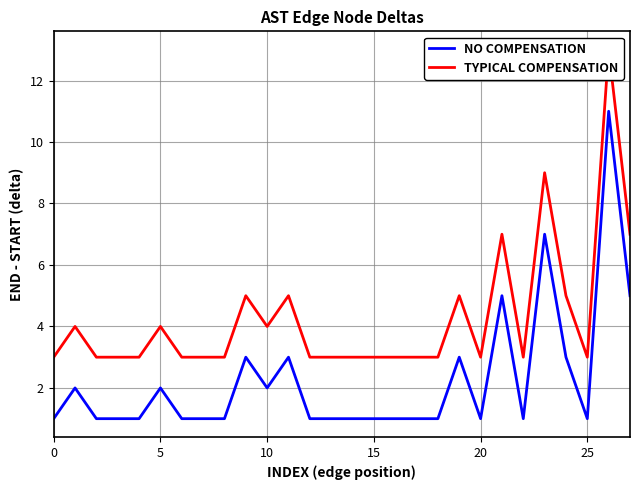

At how many categories does at least one series exceed 4?

8